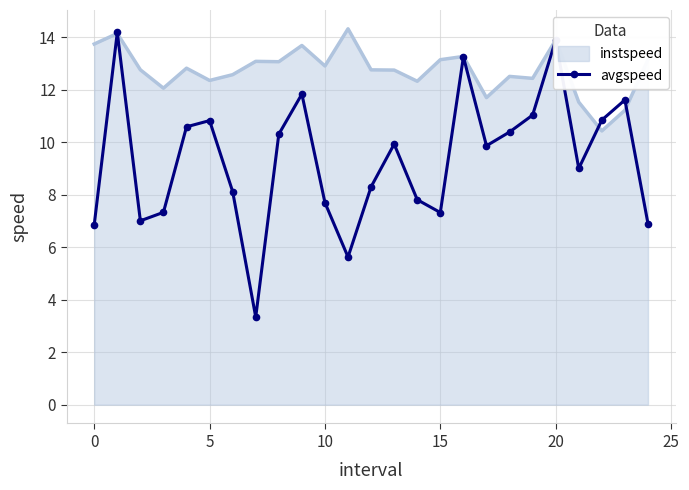

Which series has the largest range (max minus min)?

avgspeed